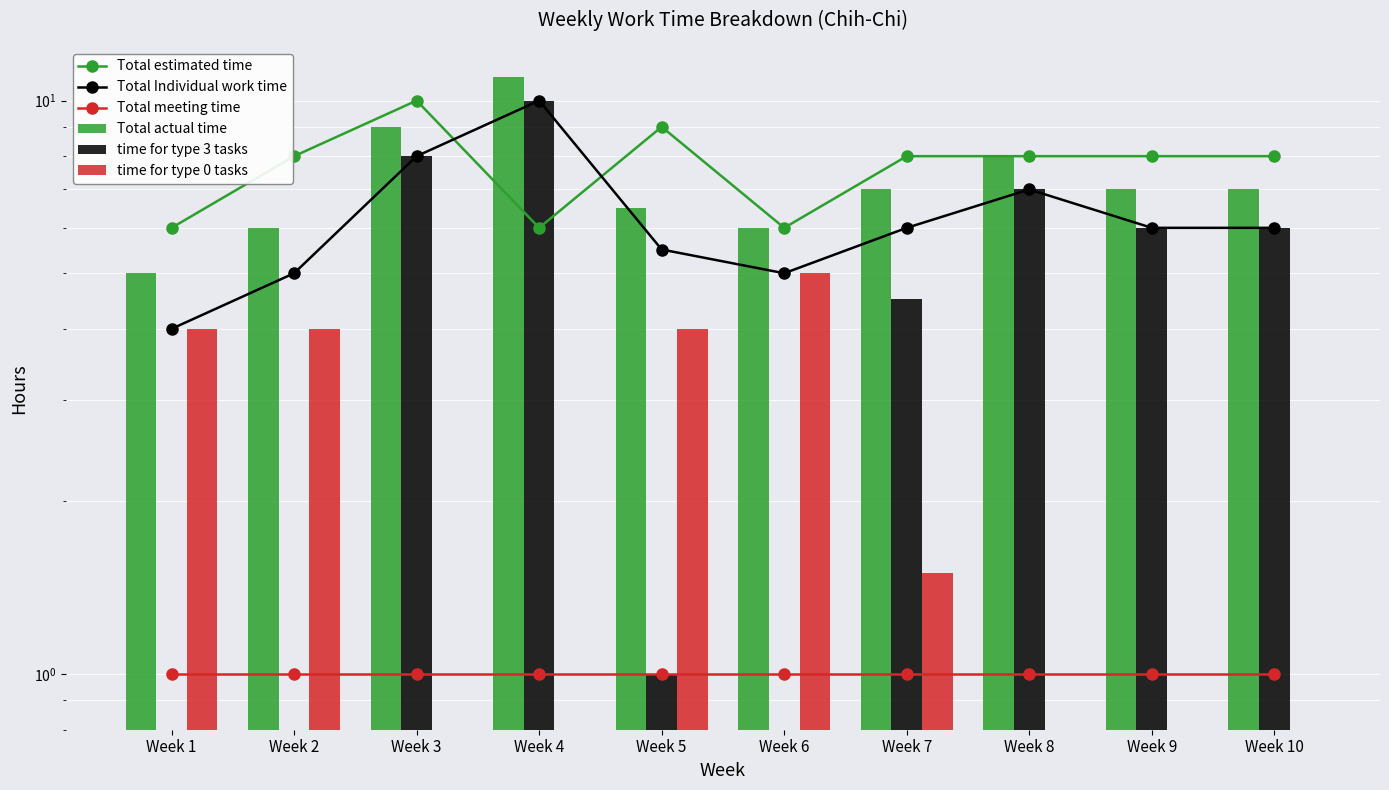

True or false: Total Individual work time has a value of 17.4 at Week 4.

False